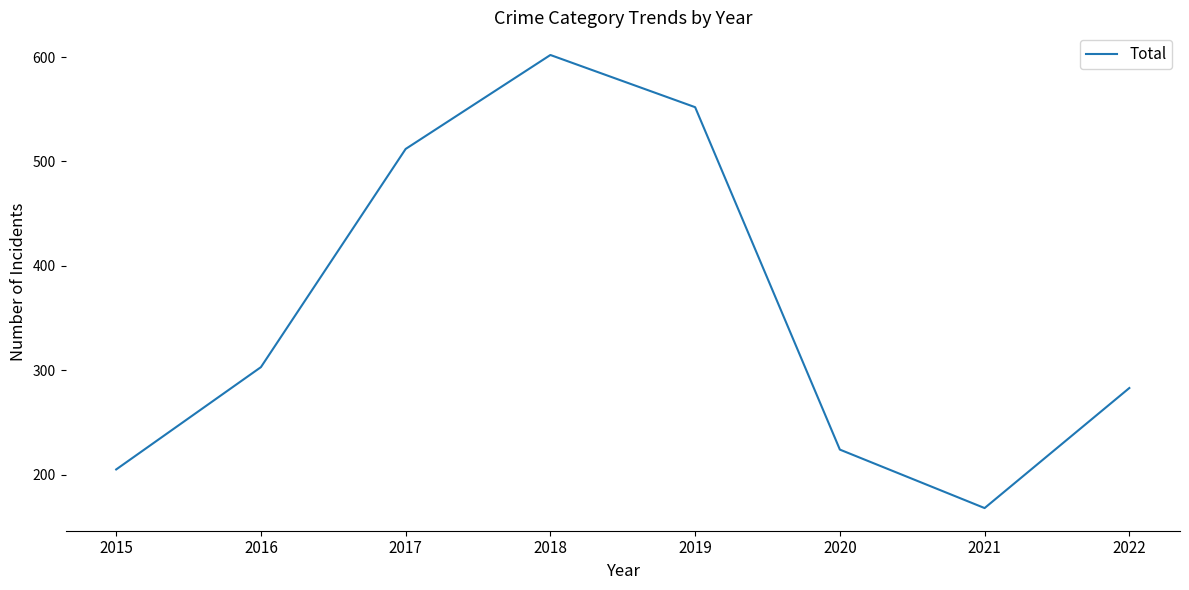

Which category has the lowest value across all series?

2021